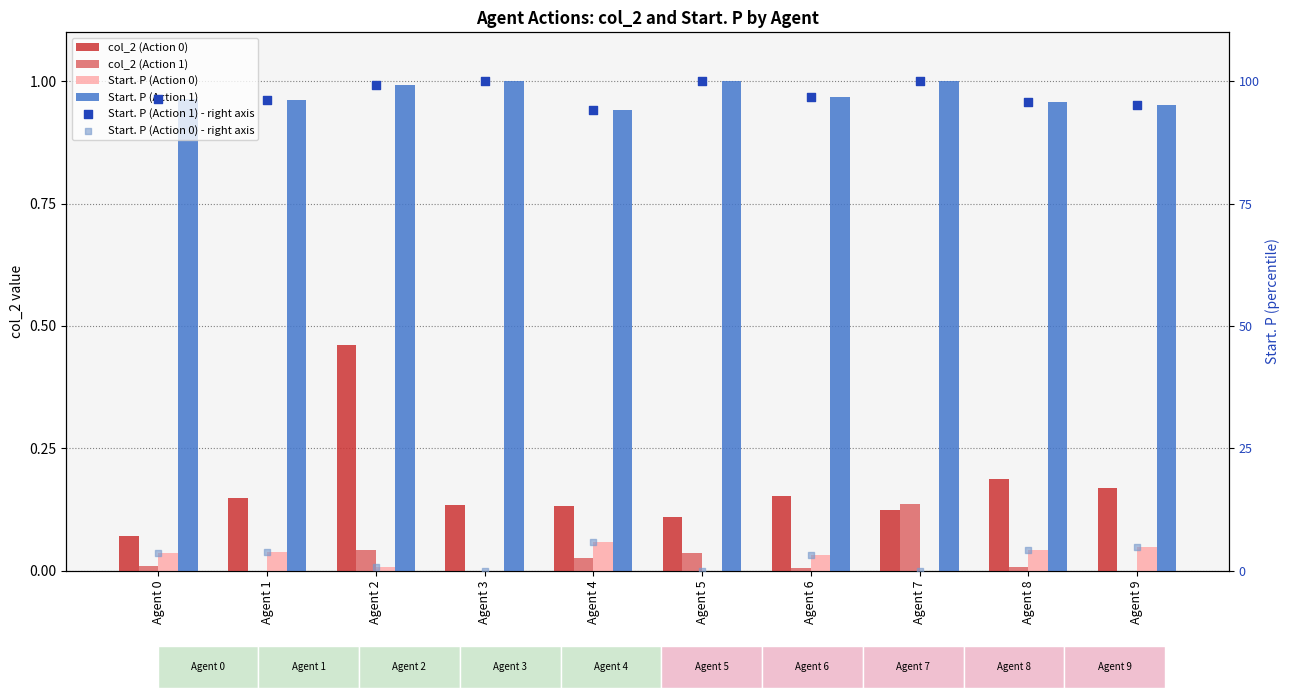

What is the total value across all series at Agent 8?

2.2